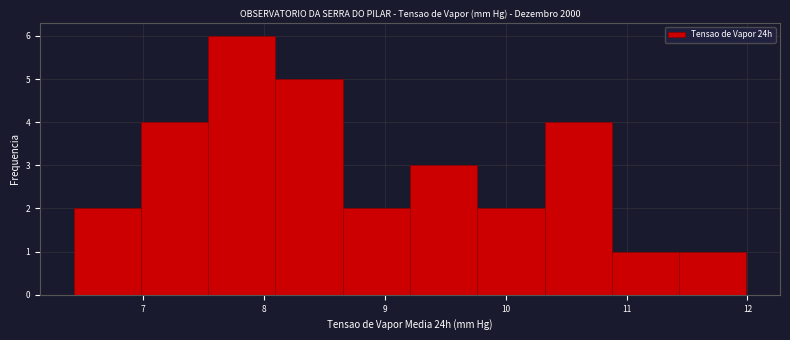

Reading left to right, list every bar in this chart as the range it spans on the x-axis followed by its height. Neither the bar edges nor the heights are printed on the chart, so give them approximately, as read against the axes.

6.4 to 7.0: 2
7.0 to 7.5: 4
7.5 to 8.1: 6
8.1 to 8.7: 5
8.7 to 9.2: 2
9.2 to 9.8: 3
9.8 to 10.3: 2
10.3 to 10.9: 4
10.9 to 11.4: 1
11.4 to 12.0: 1